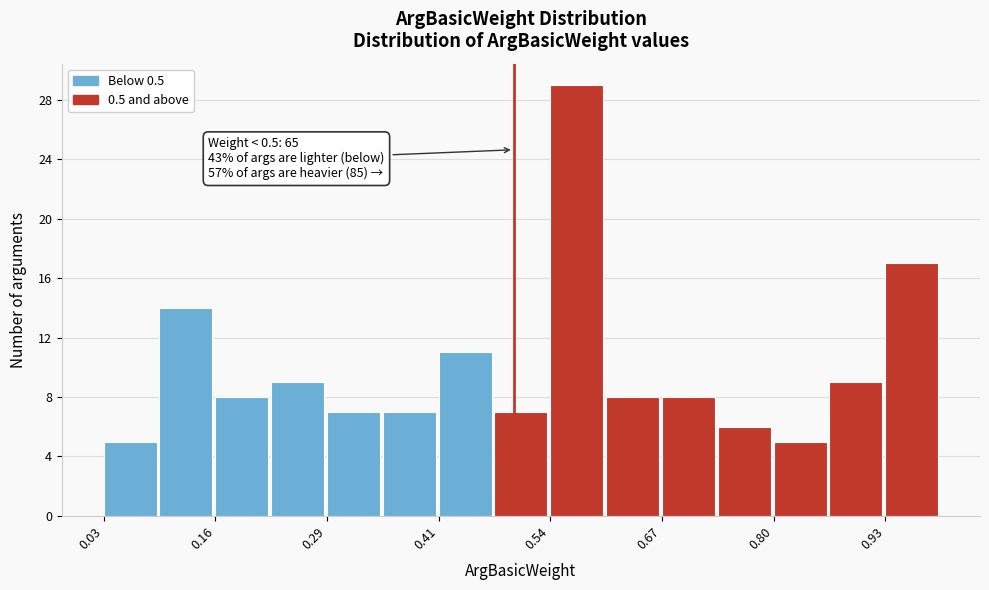

Around what value on the x-axis is the tallest bar? Give the approximate position of its centre, as read against the axis.

0.58